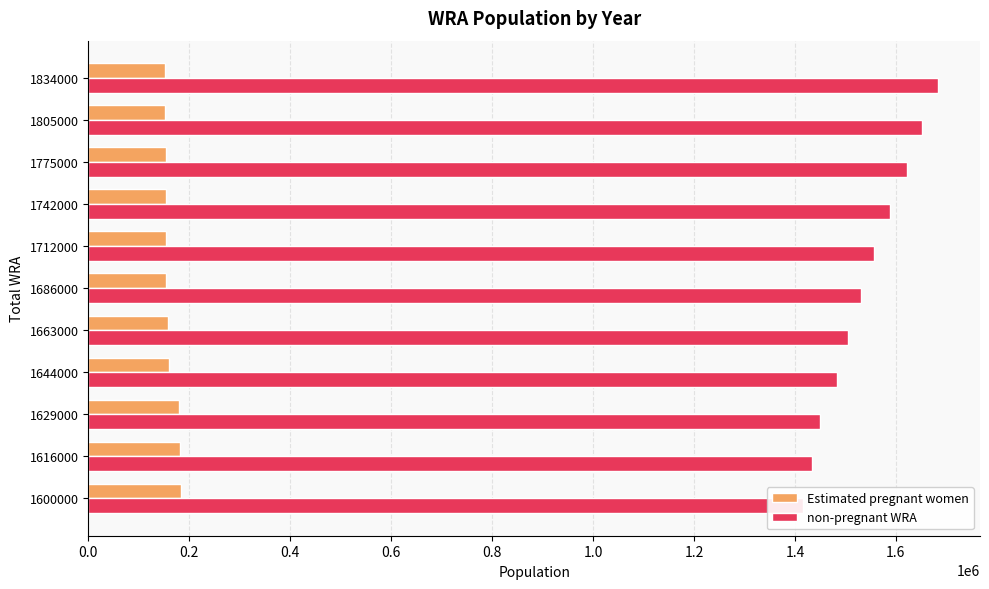

Rank the series at 1775000 from highest to lowest value.

non-pregnant WRA, Estimated pregnant women